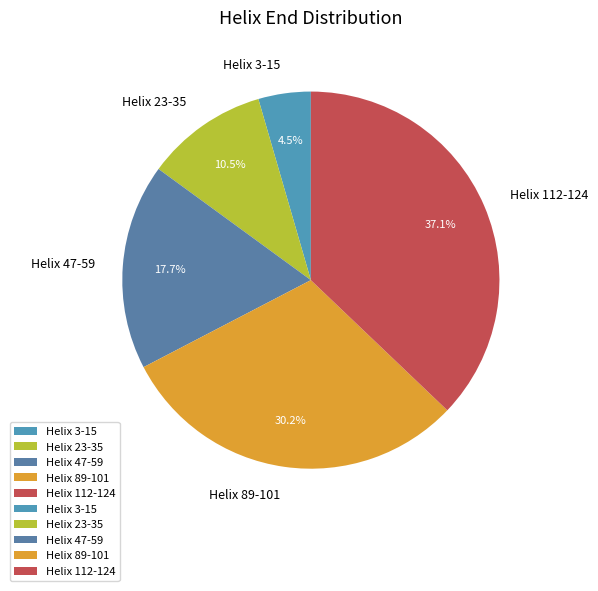

To the nearest percent, what percentage of the pie is Helix 112-124?

37%